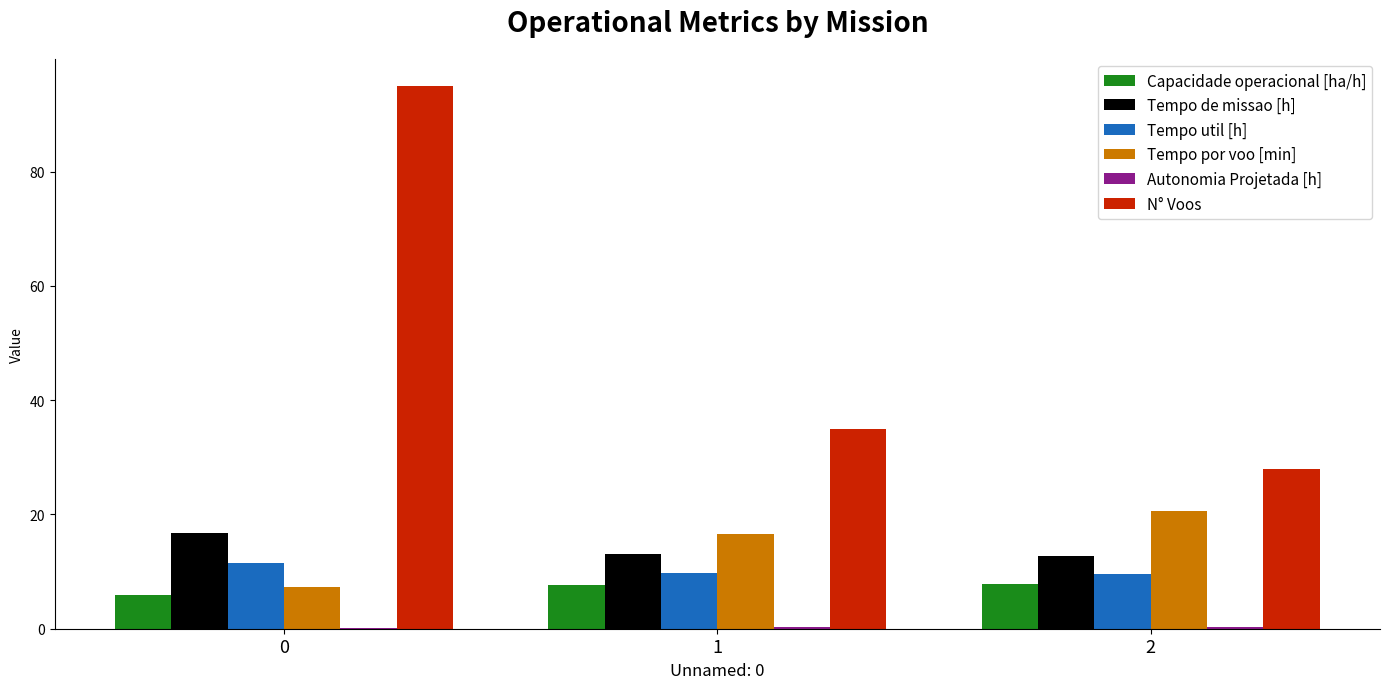

Are the bars grouped side by side (vs. stacked)?

Yes